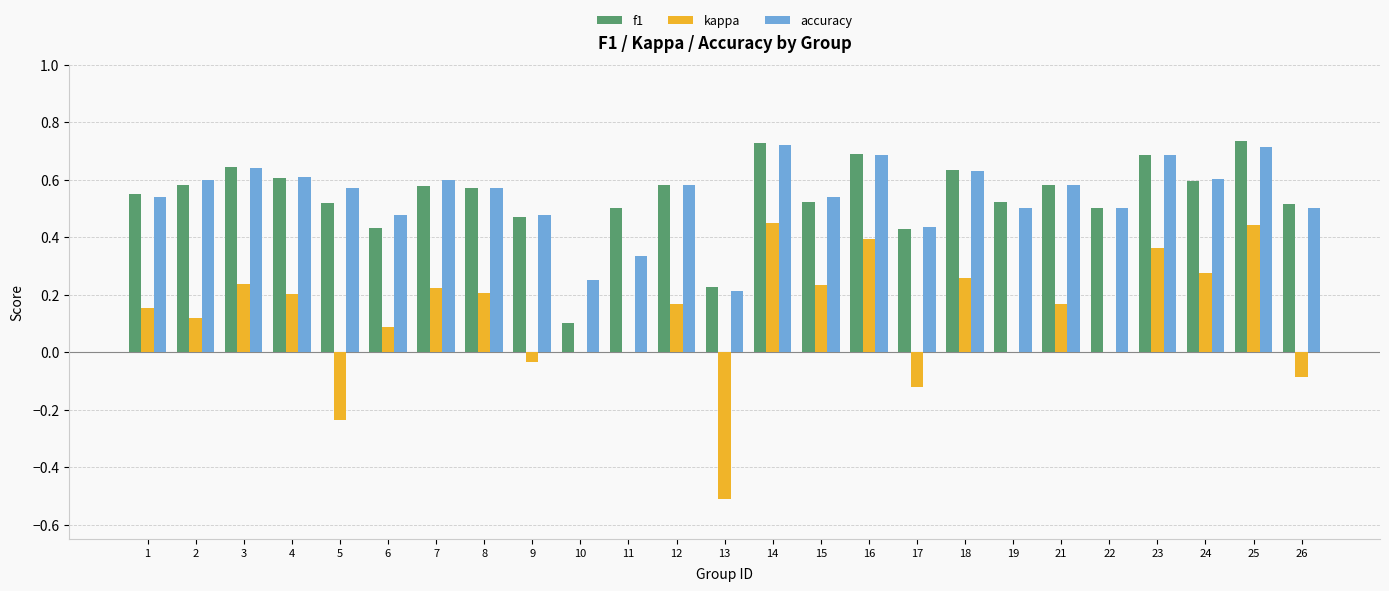

What is the sum of all kappa values?

3.0